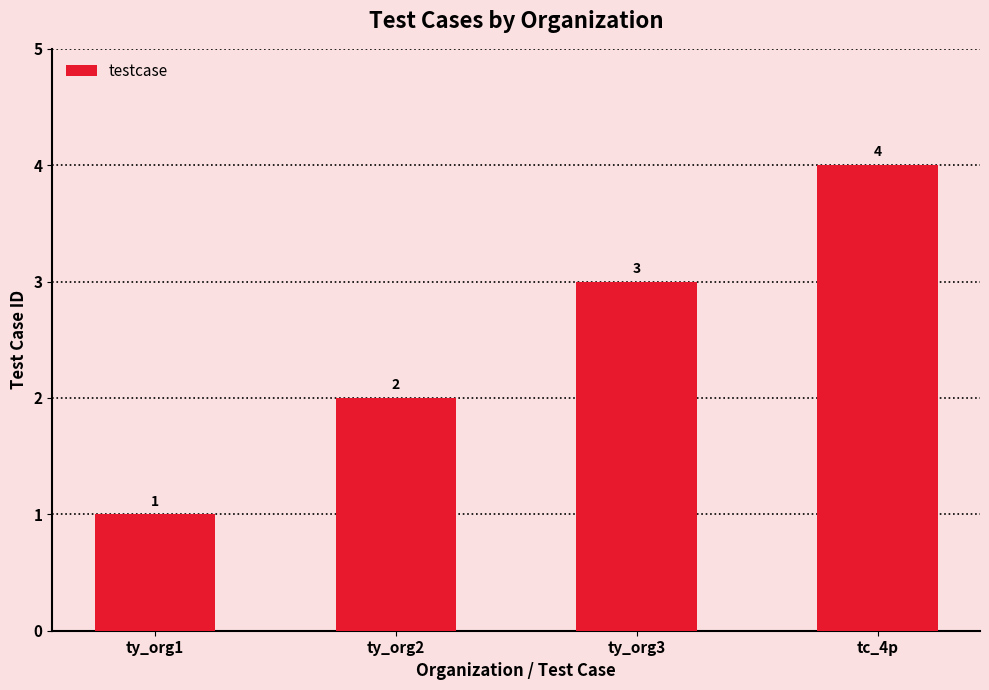

List the labels in order of value, smallest first.

ty_org1, ty_org2, ty_org3, tc_4p